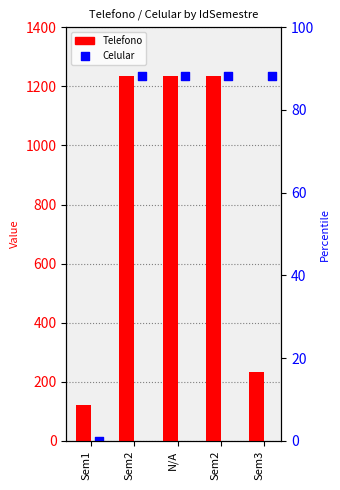

Which series reaches the minimum Y coordinate?

Celular